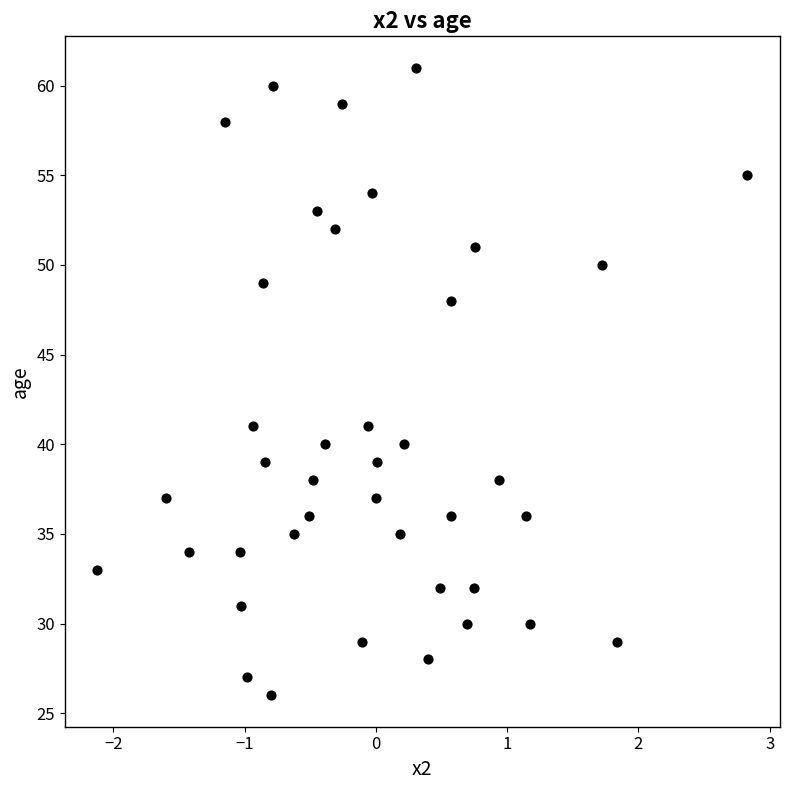

What is the range of Y values (max minus min)?

35